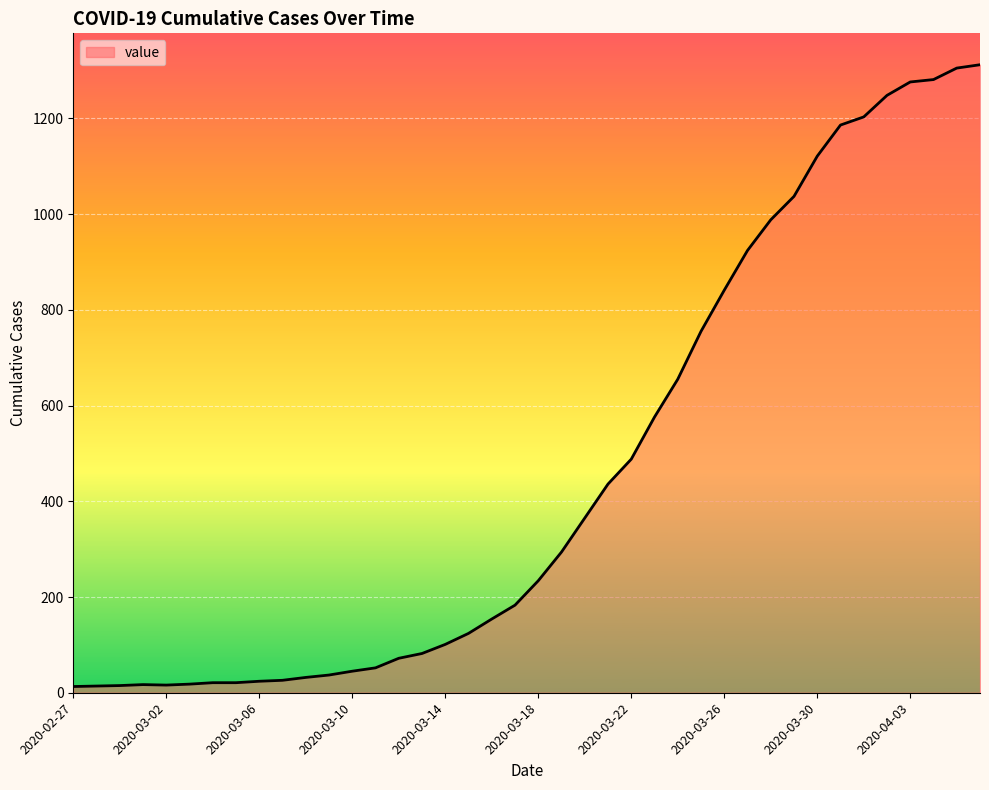

How many values are below 234?

20